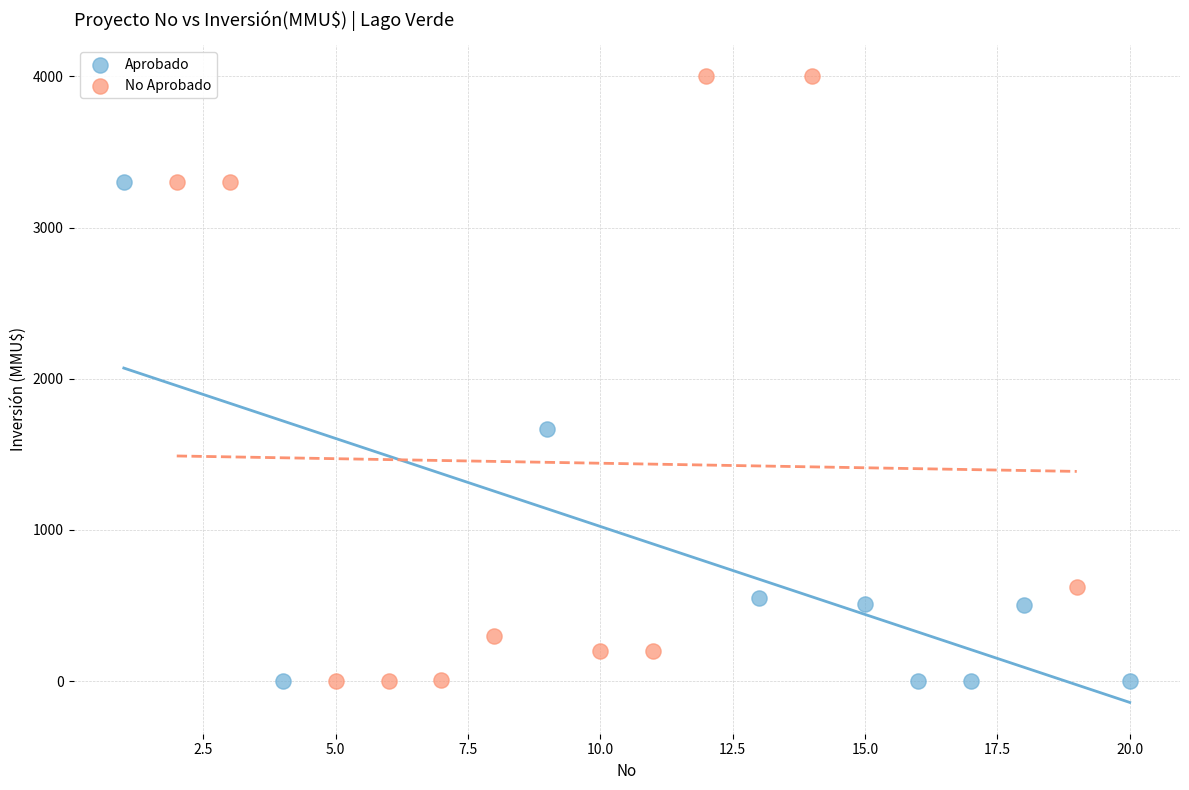

Which series has the largest Y range (max minus min)?

No Aprobado